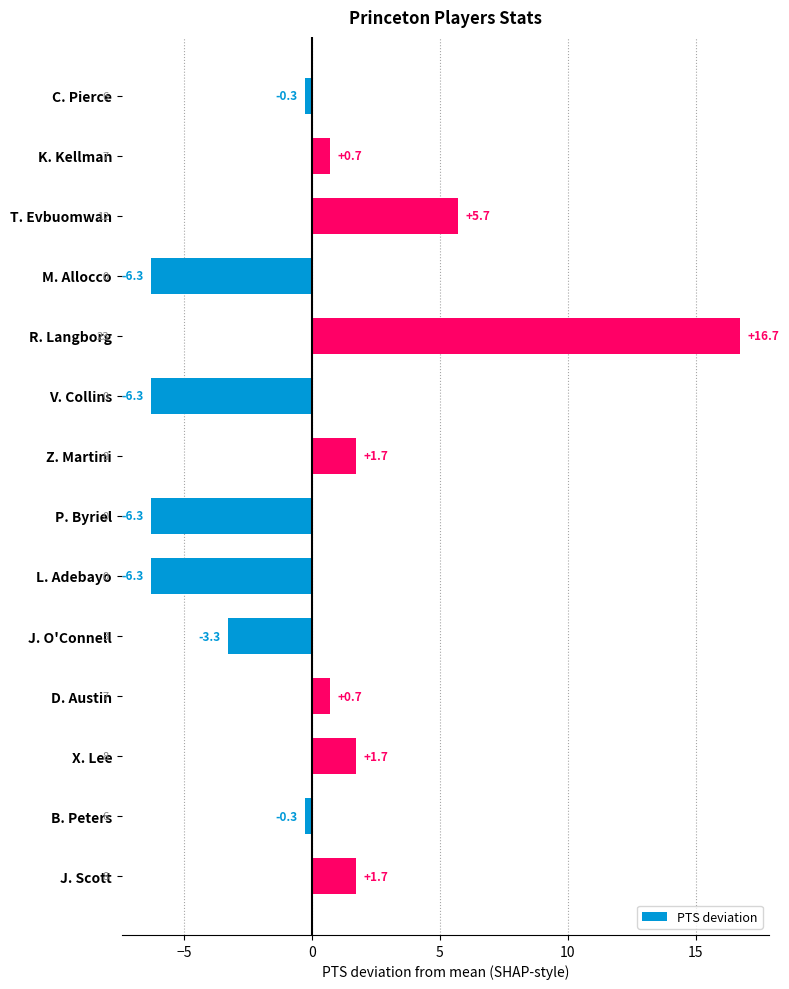

Is it true that the value at X. Lee is 1.7?

True